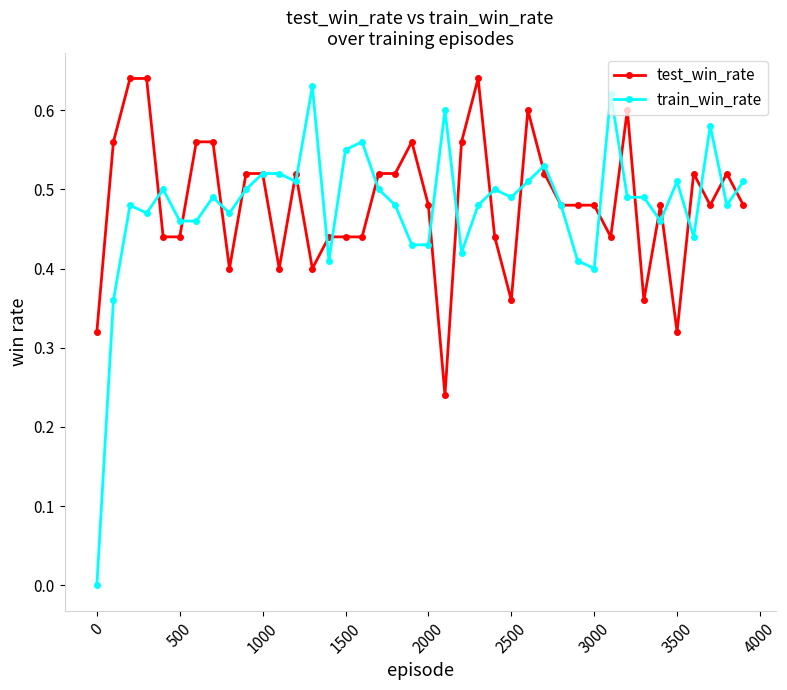

True or false: train_win_rate has more than 2 interior local peaks.

True